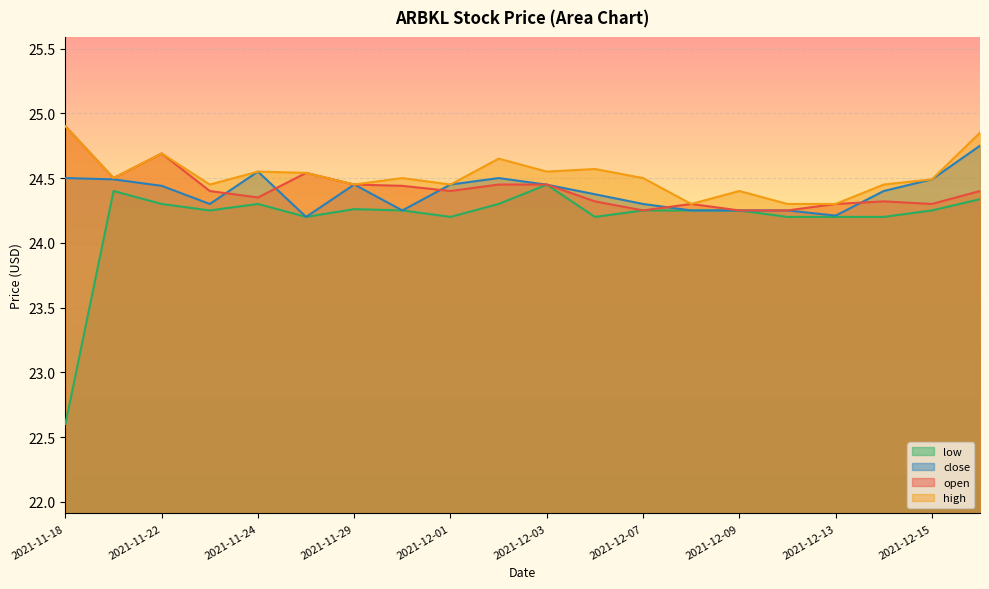

List the labels in order of high value, largest first.

2021-11-18, 2021-12-16, 2021-11-22, 2021-12-02, 2021-12-06, 2021-11-24, 2021-12-03, 2021-11-26, 2021-11-19, 2021-11-30, 2021-12-07, 2021-12-15, 2021-11-23, 2021-11-29, 2021-12-01, 2021-12-14, 2021-12-09, 2021-12-08, 2021-12-10, 2021-12-13